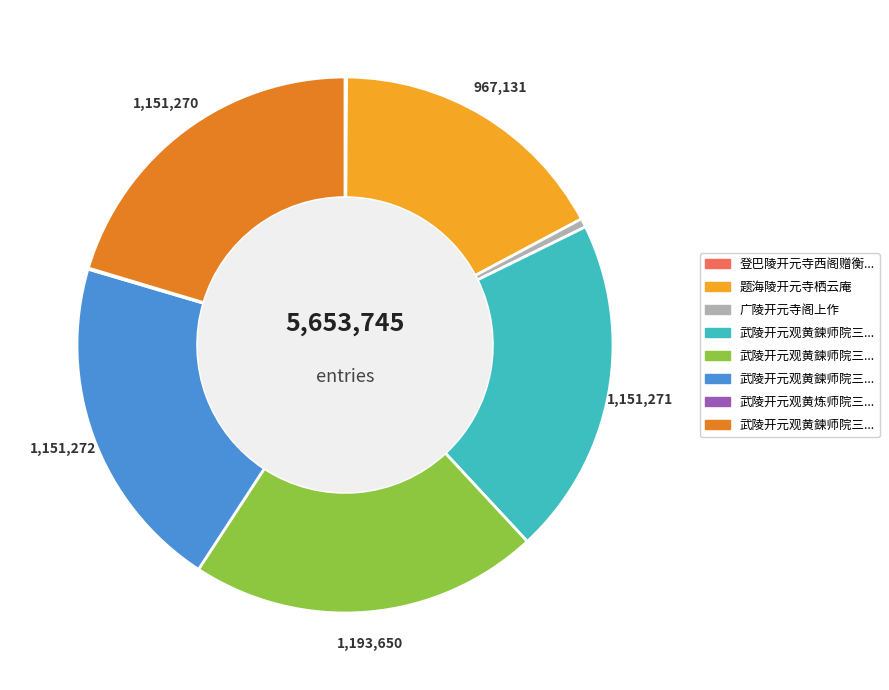

Is there a majority slice in this chart?

No